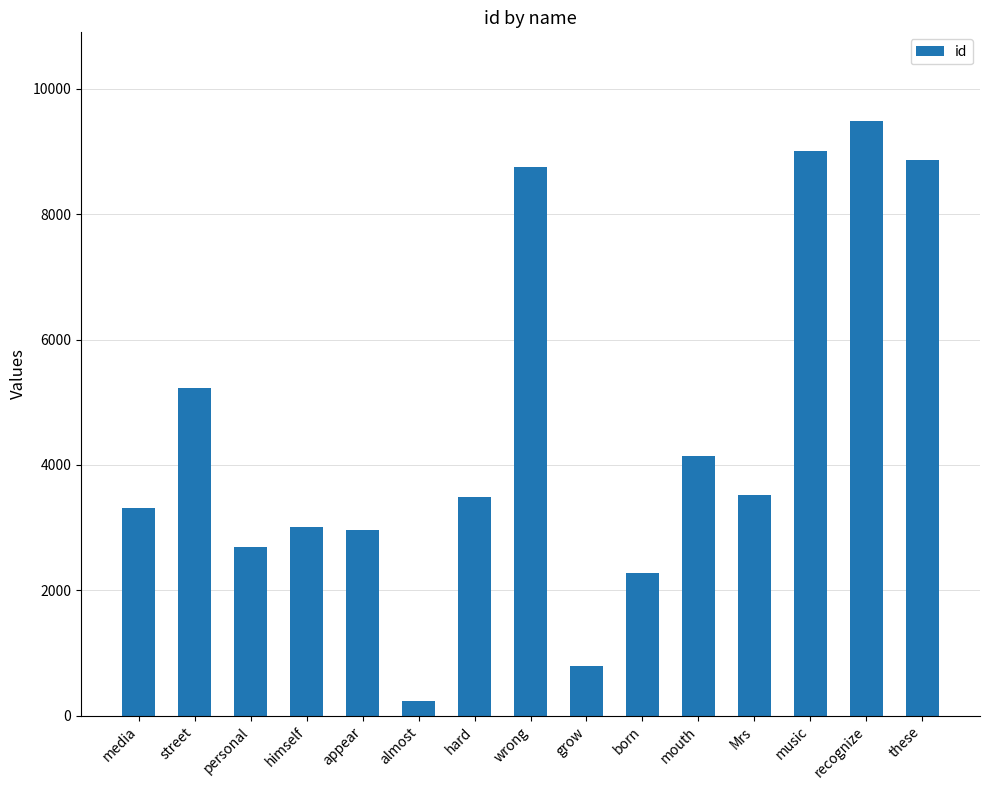

What value does the data have at personal, to the nearest 100?

2700